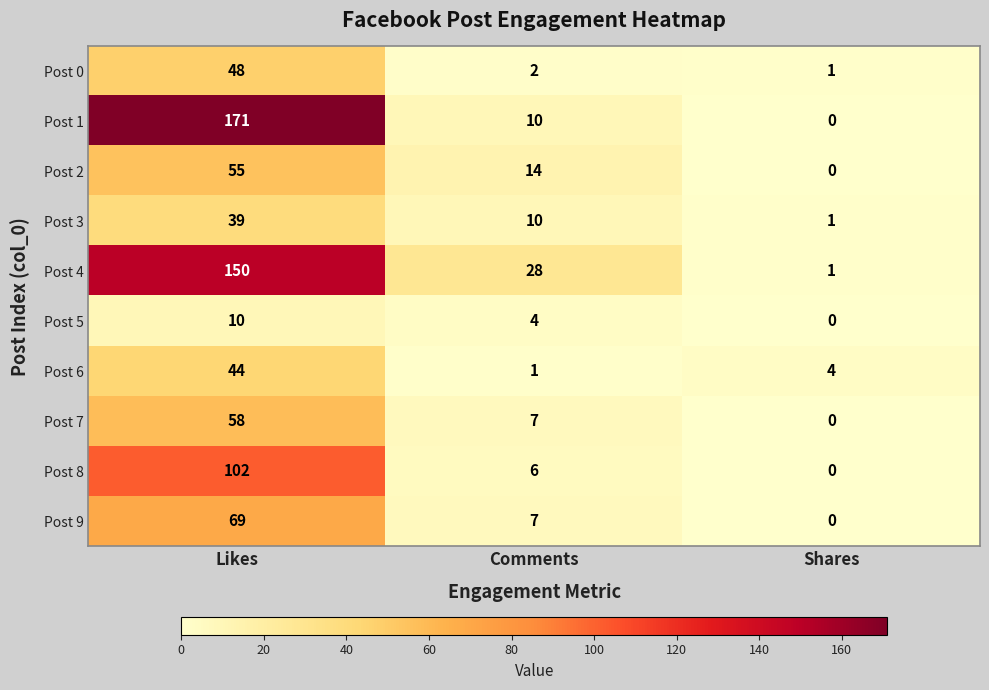

How many data points does each series have?

3